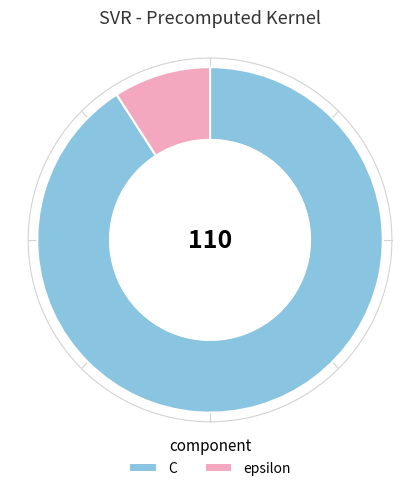

Which category has the biggest portion of the pie?

C